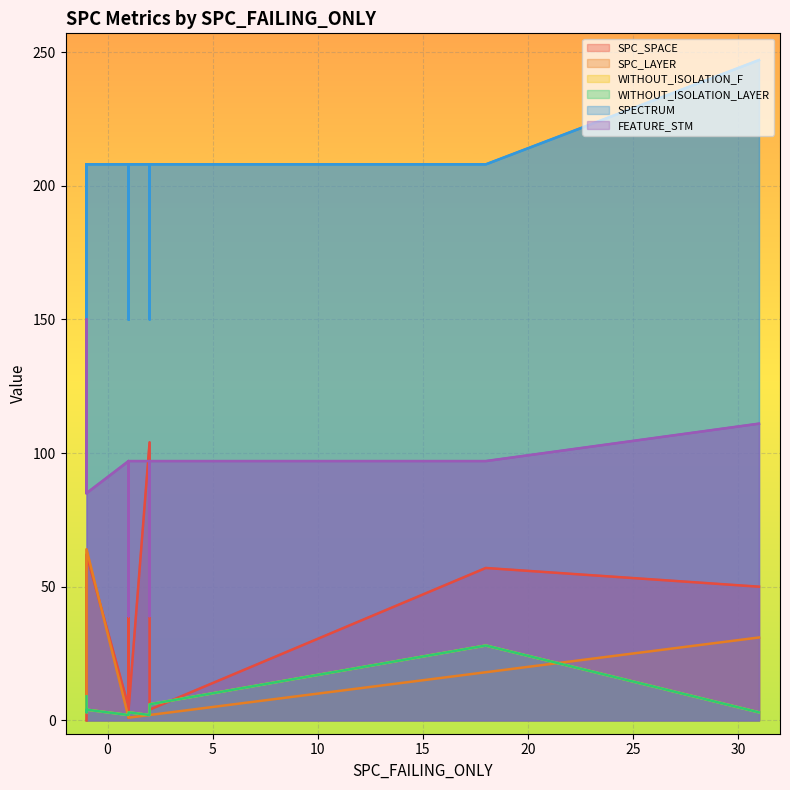

True or false: WITHOUT_ISOLATION_F has a value of 6 at 2.

False